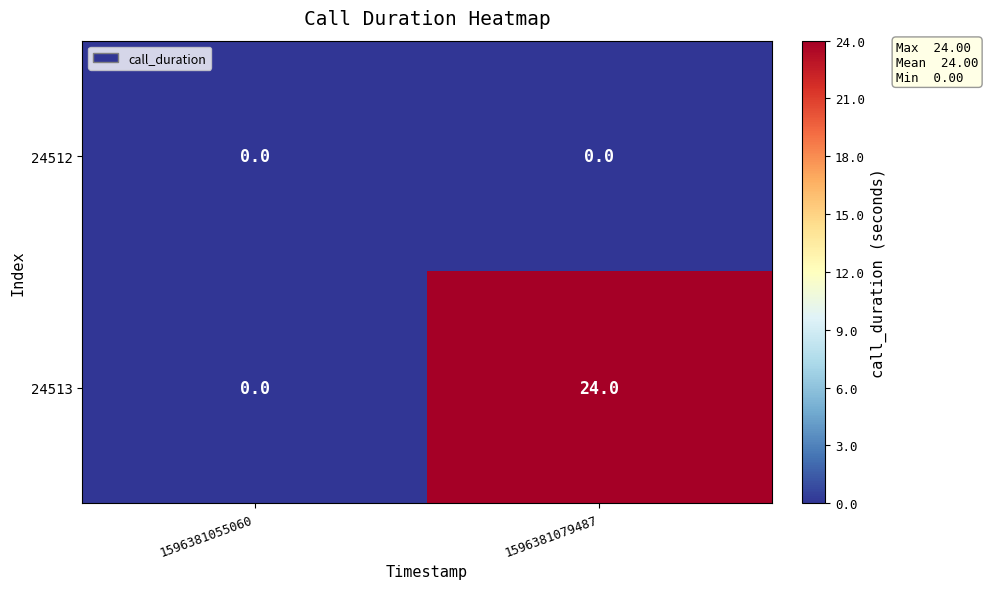

At how many categories does at least one series exceed 17?

1